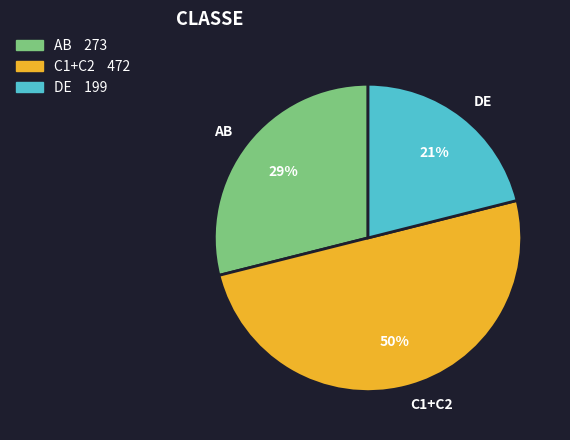

True or false: C1+C2 accounts for 58% of the total.

False